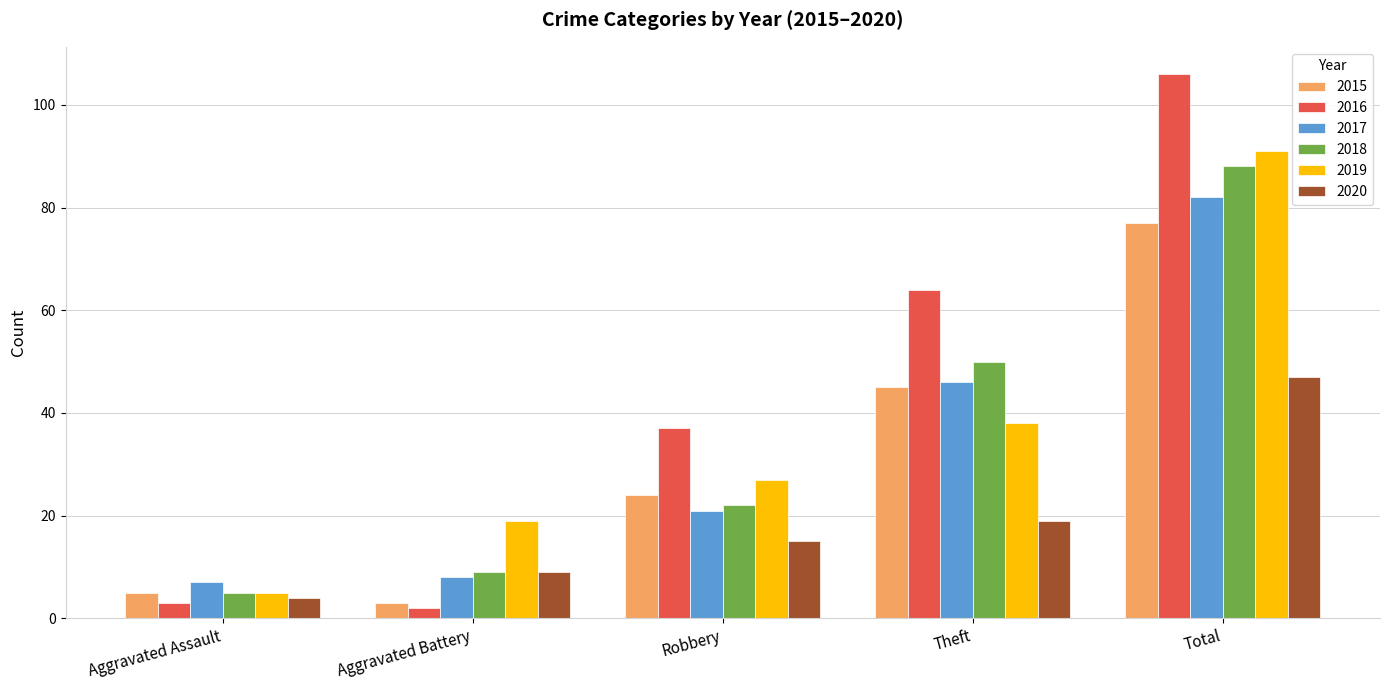

At which label is 2018 closest to 46?

Theft